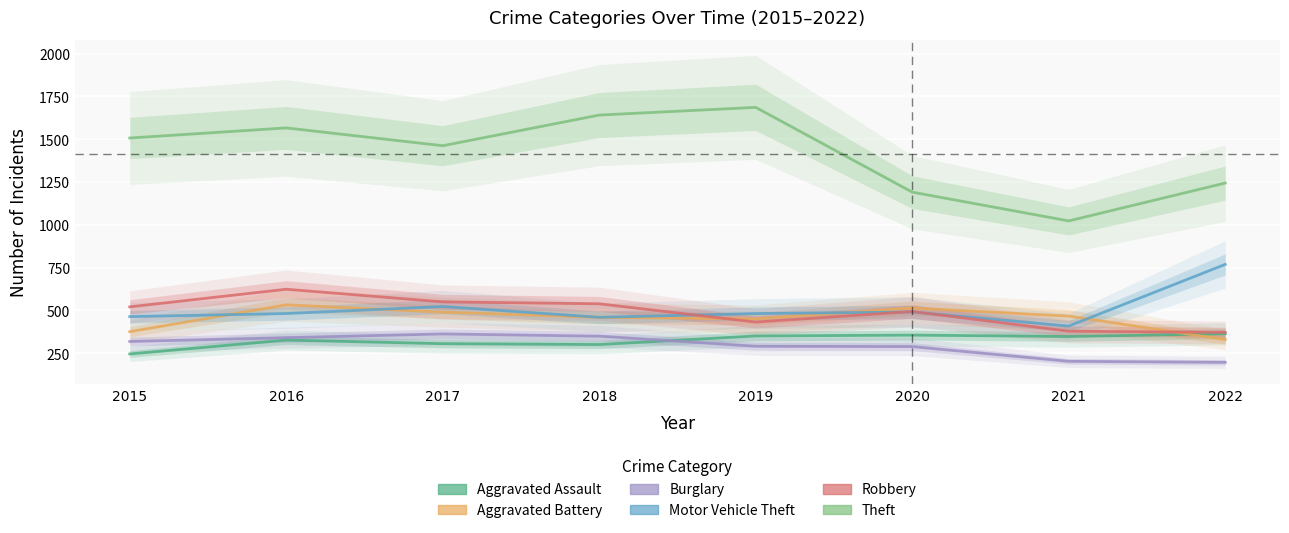

What is the total value across all series at 2015?

3433